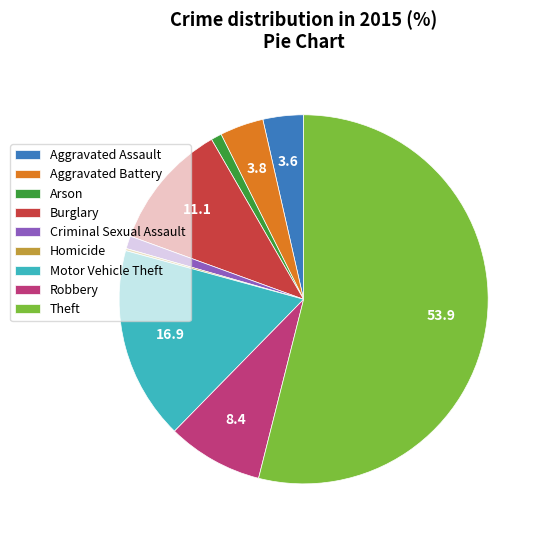

Is it true that Aggravated Assault is 4% of the pie?

True